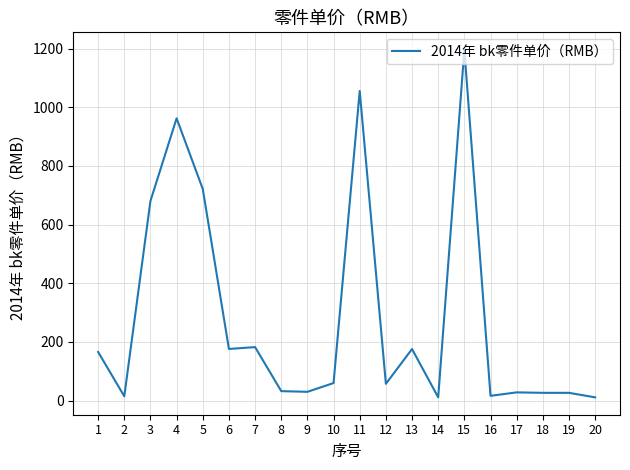

What is the change in value from 6 to 11?

+879.3